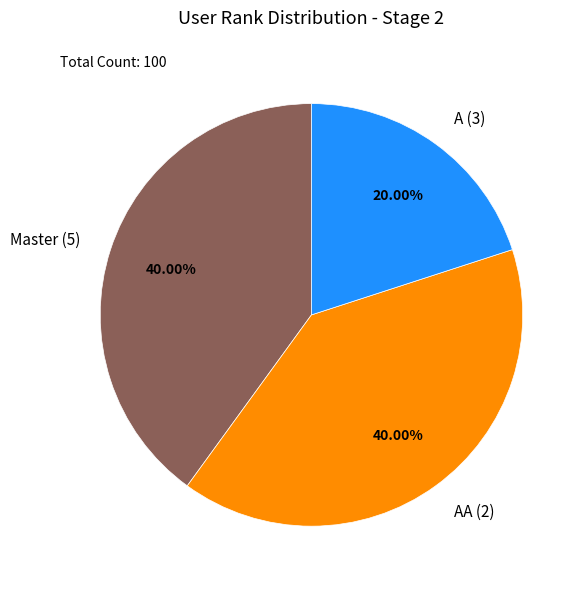

Is the sum of AA (2) and A (3) greater than half?

Yes